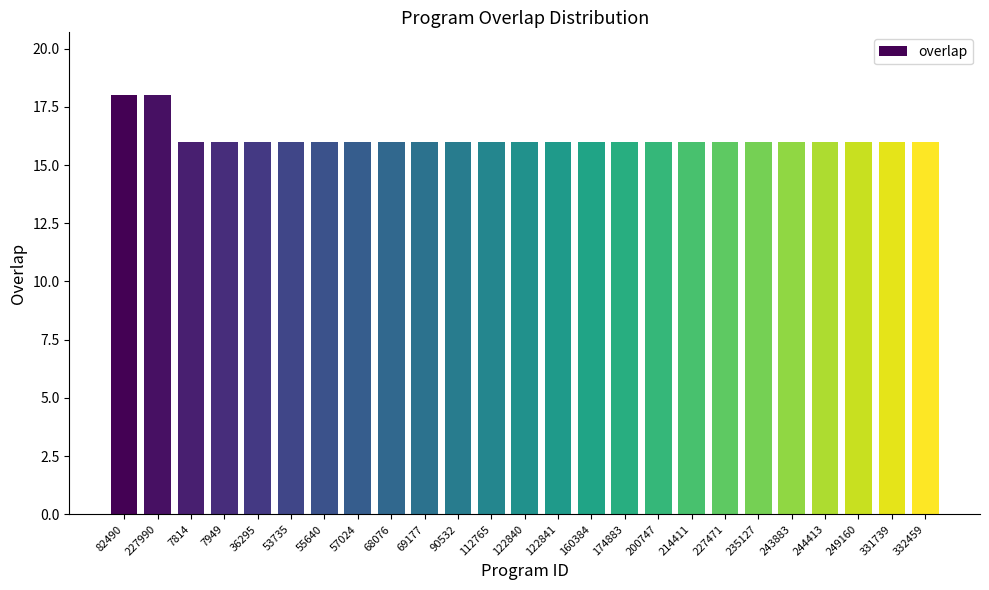

What is the minimum value shown in the chart?

16